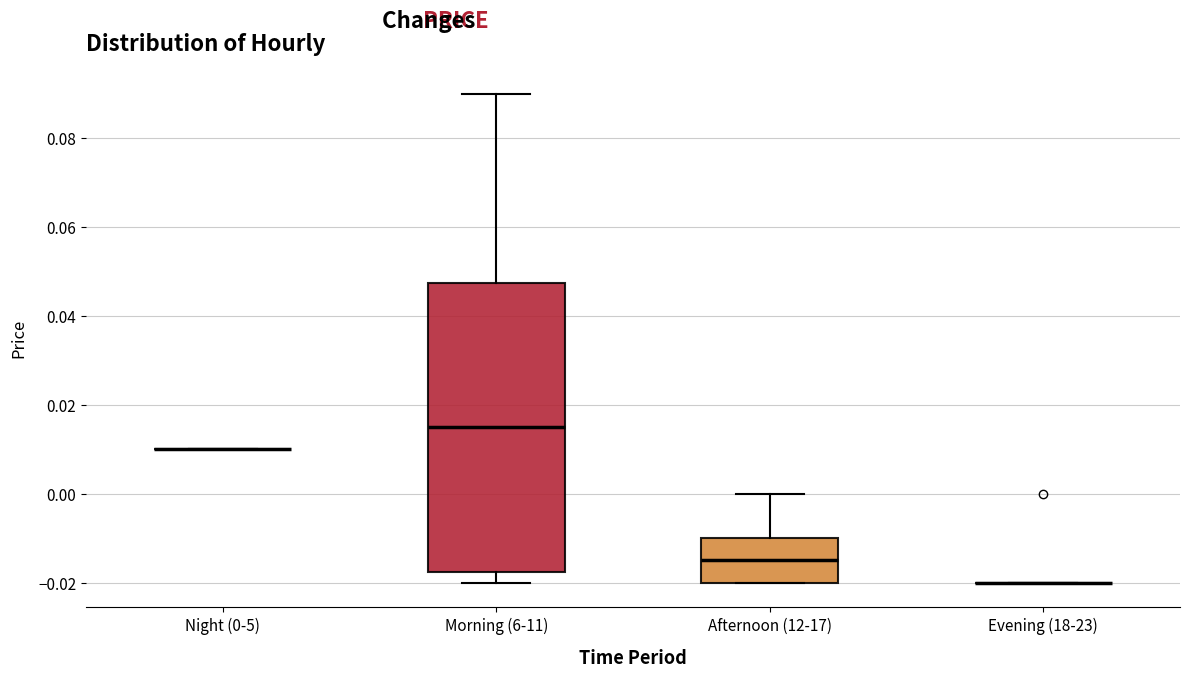

Comparing the boxes themselves (not the whiskers), which one is the tallest?

Morning (6-11)